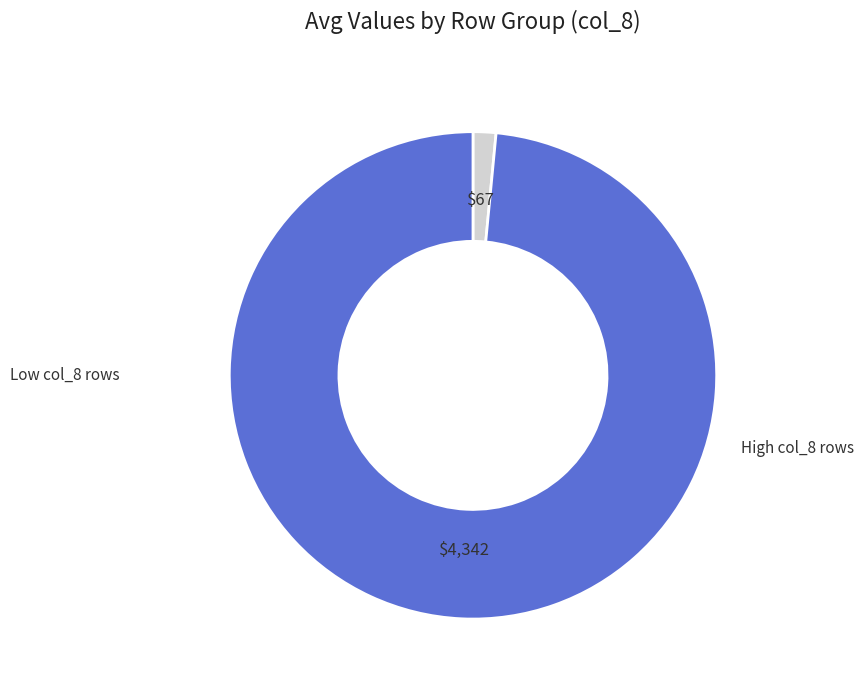

Is there a majority slice in this chart?

Yes